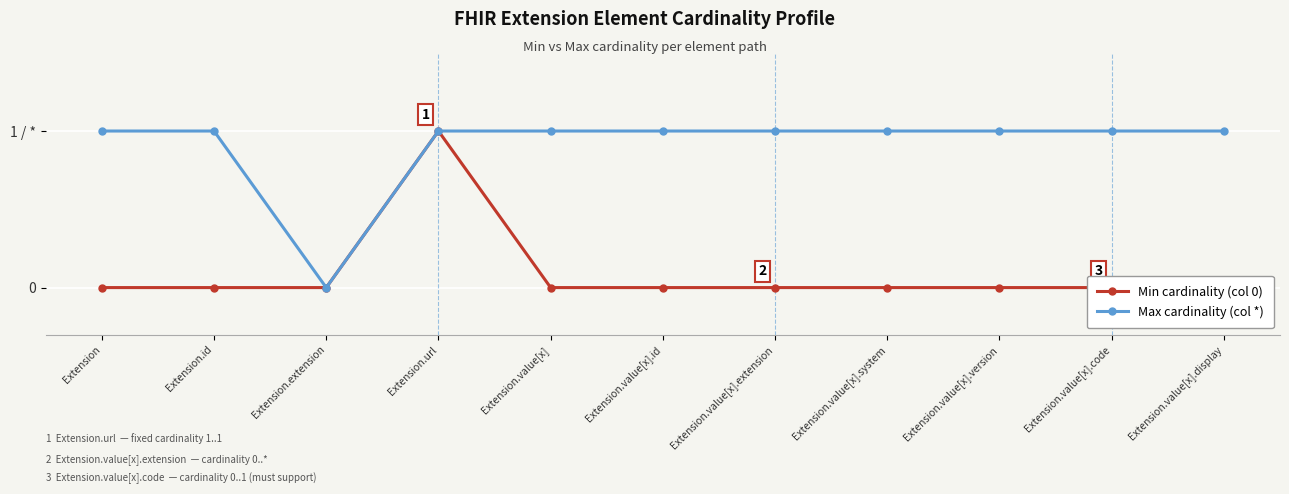

True or false: Max cardinality (col *) has a value of 1 at Extension.value[x].

True